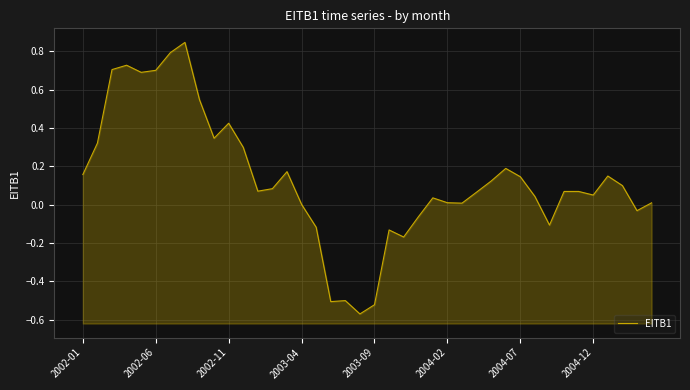

Where is the data nearest to the value 0?

2003-04